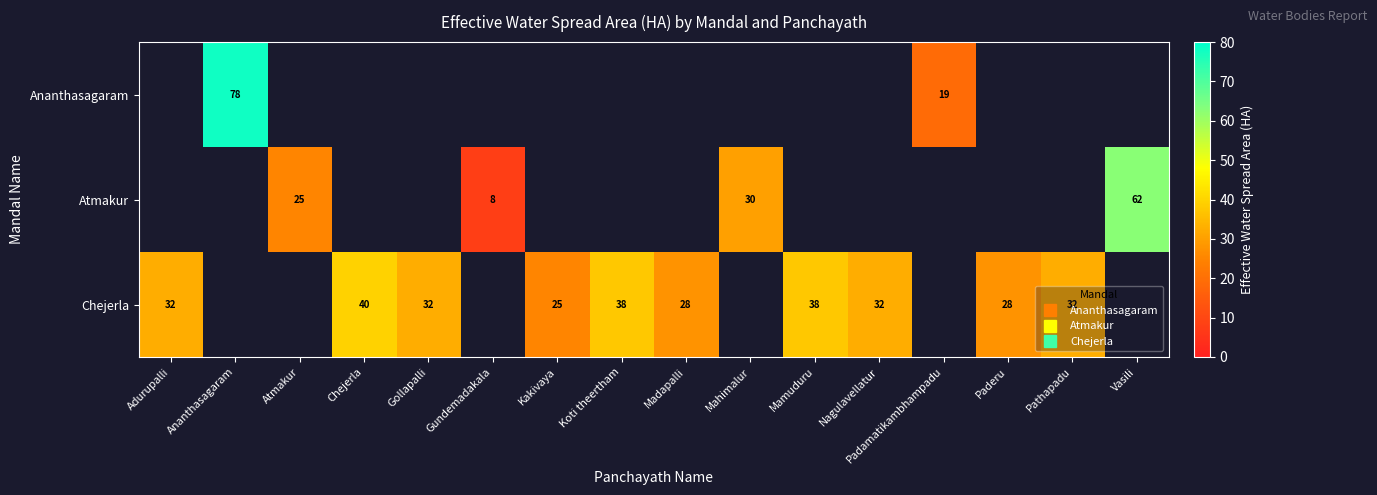

Is it true that Chejerla equals 40.9 at Paderu?

False